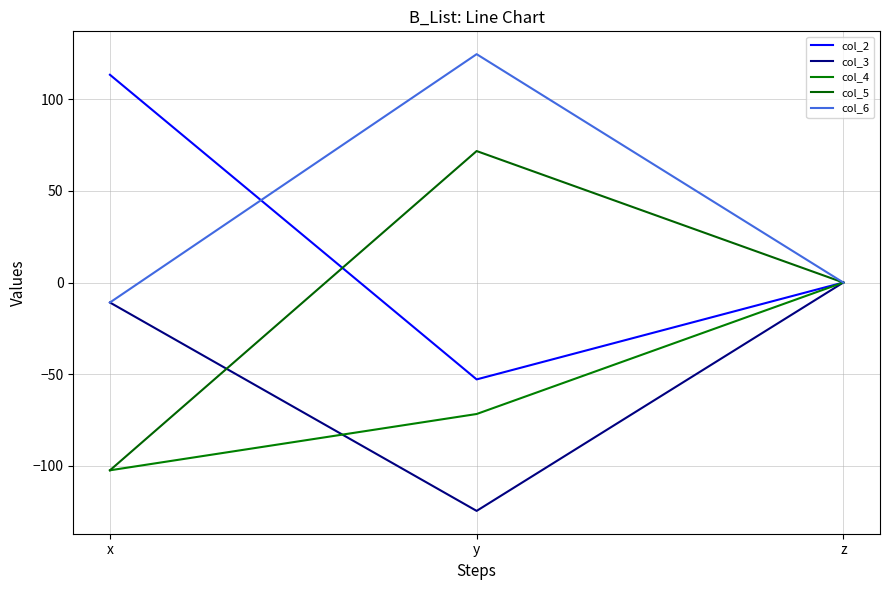

How many lines are shown in the chart?

5